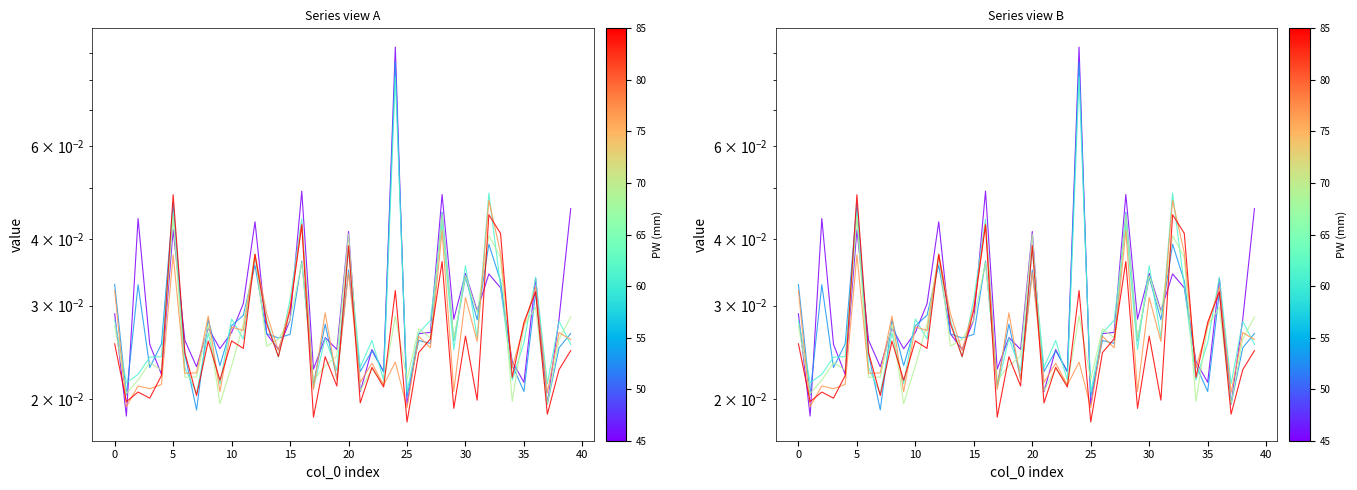

How many interior local valleys does the 2 series have?

15